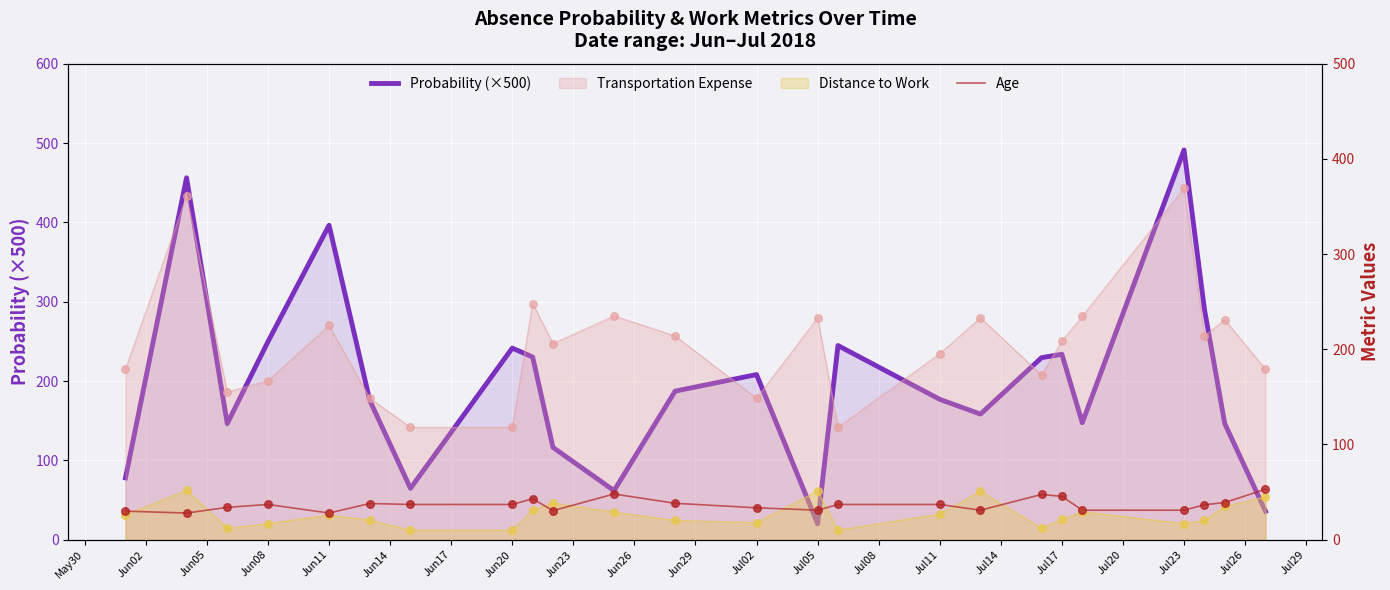

What is the total value across all series at Jun11?

424.3